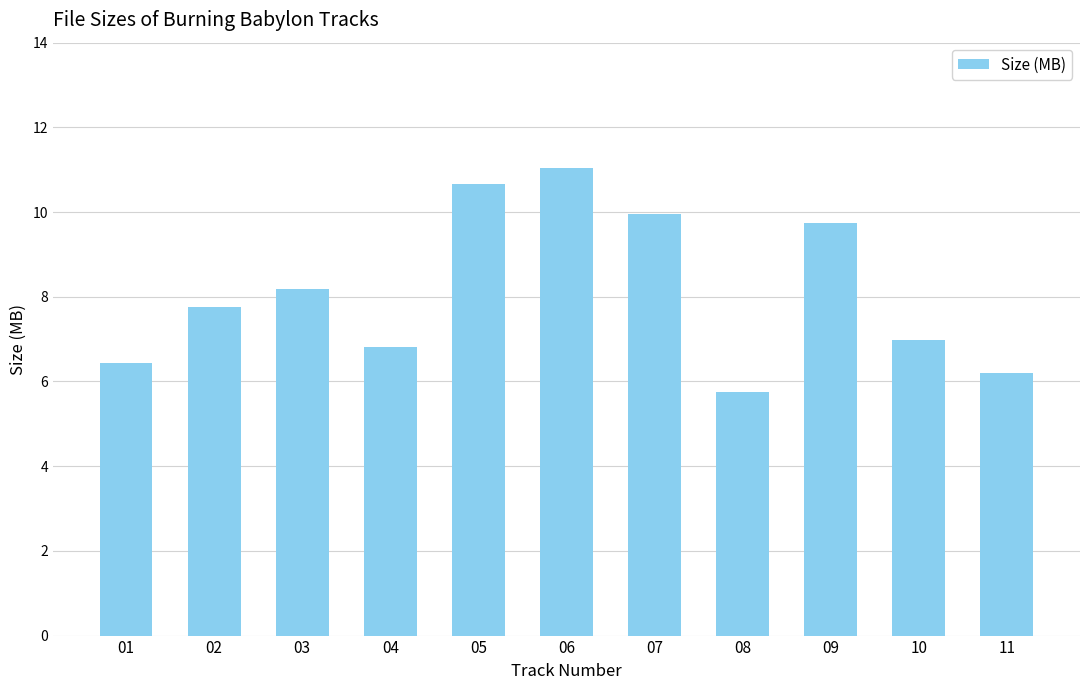

Rank the categories by value from highest to lowest.

06, 05, 07, 09, 03, 02, 10, 04, 01, 11, 08